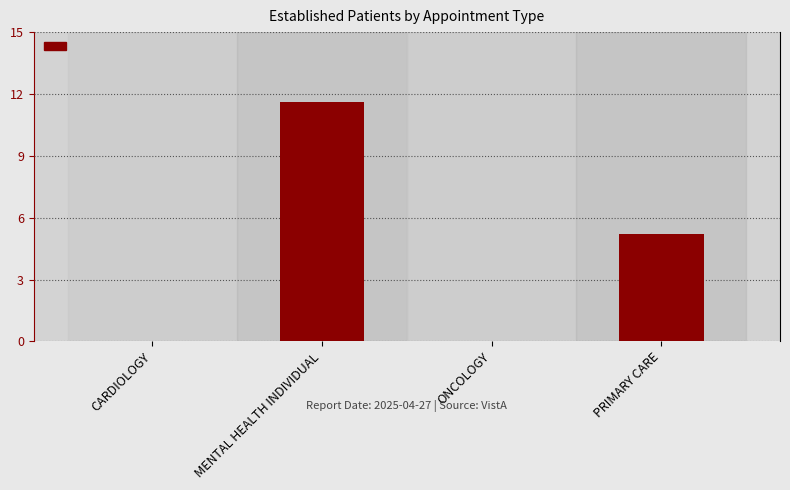

How many data points are above 5?

2